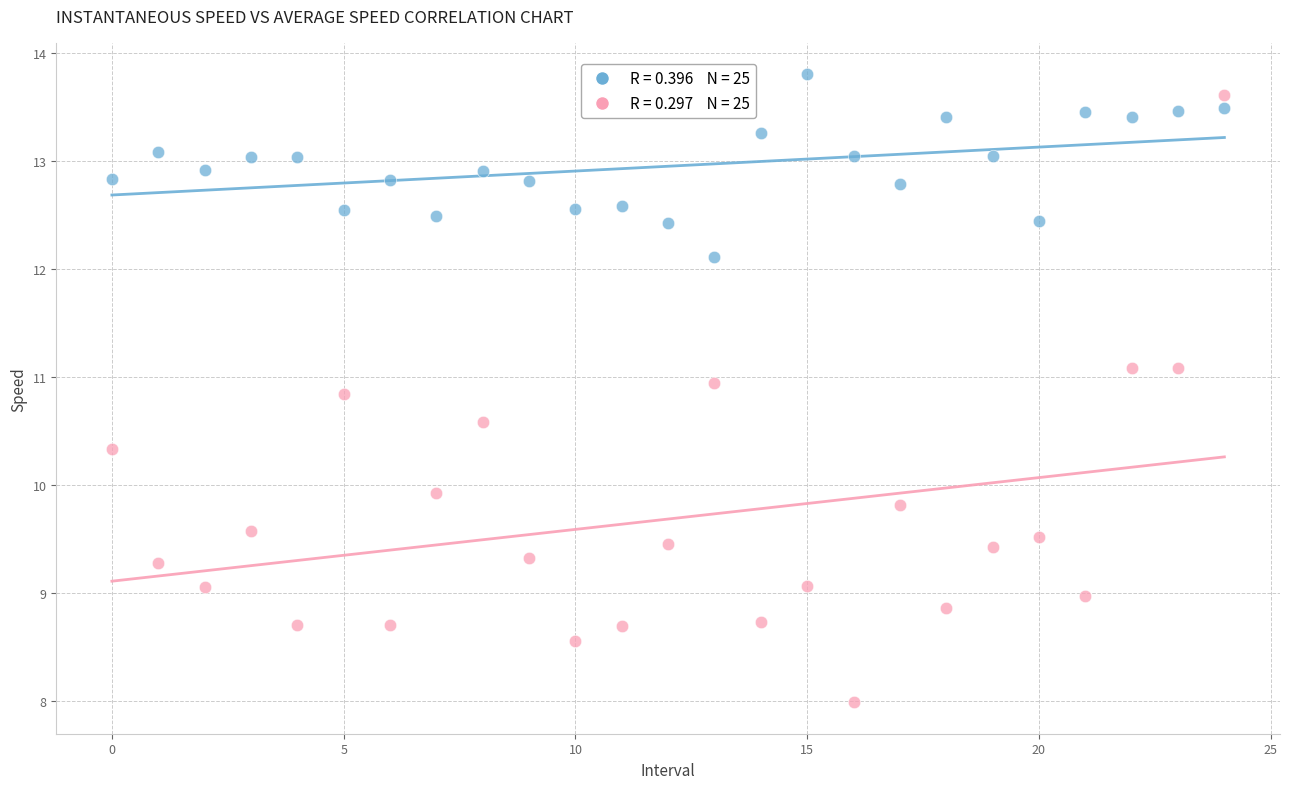

Across all data points, what is the range of Y values (max minus min)?

5.8